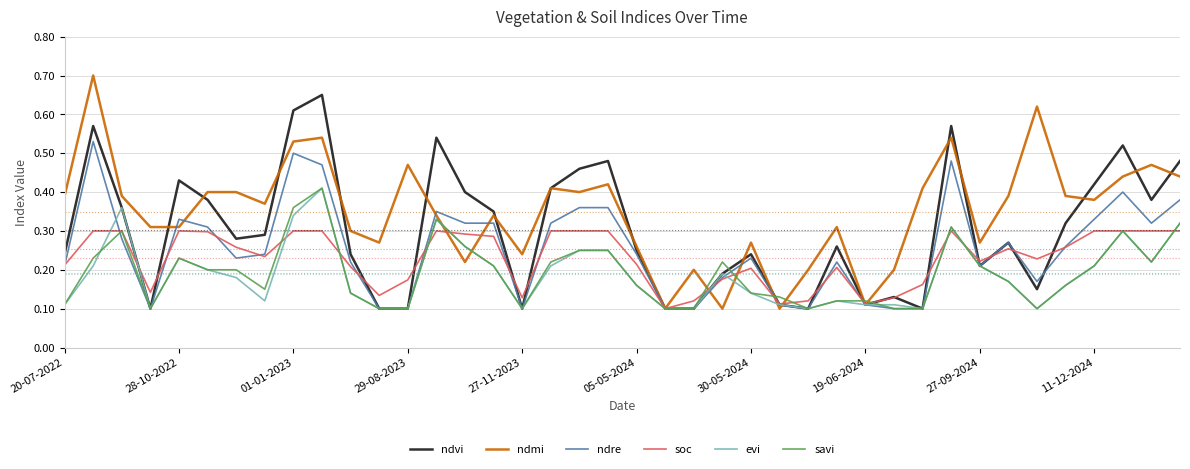

Which series has the largest range (max minus min)?

ndmi